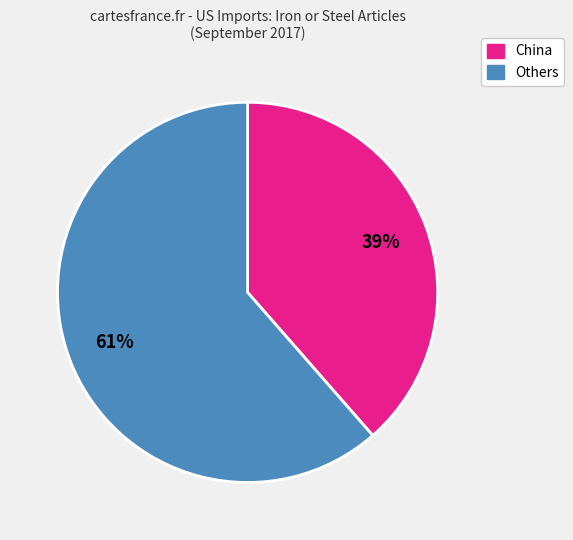

Count the number of slices in the pie.

2